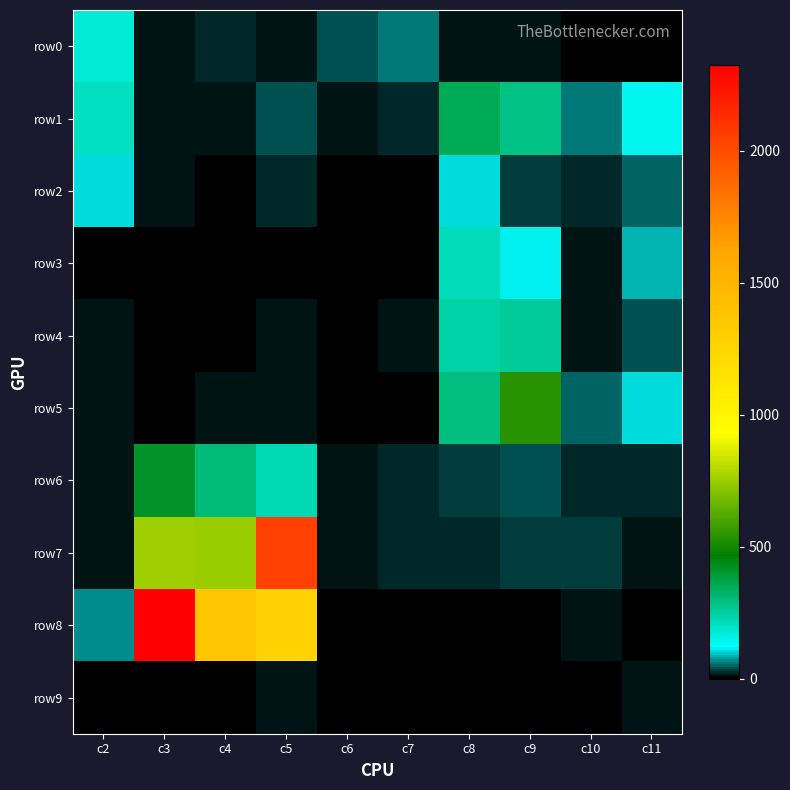

Which series changed the most between c5 and c11?

row7